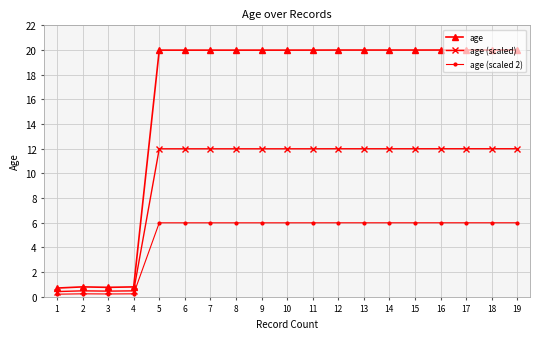

What is the difference between the maximum and second lowest values in the age series?

19.2